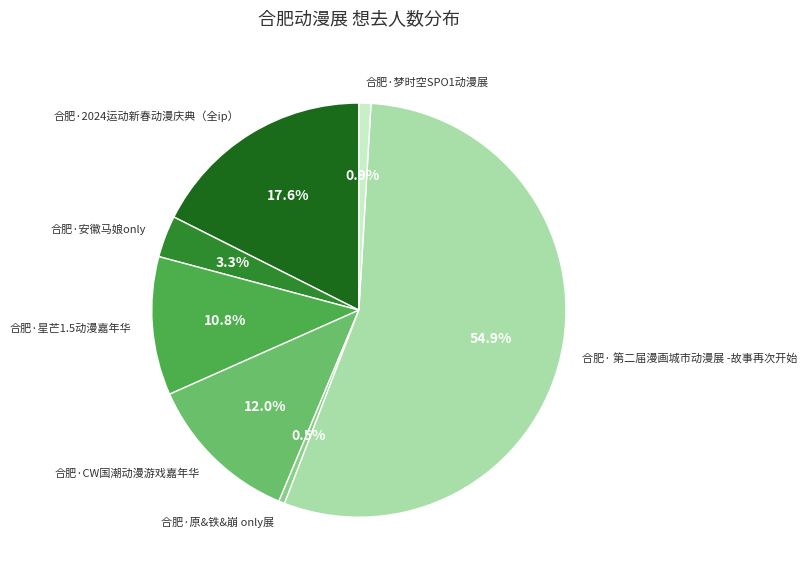

To the nearest percent, what portion does 合肥· 第二届漫画城市动漫展 -故事再次开始 represent?

55%